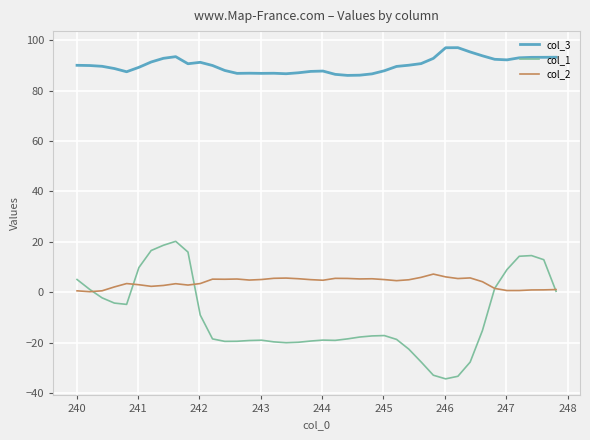

In col_2, how many points are lower than both neighbors (excluding endpoints)?

10